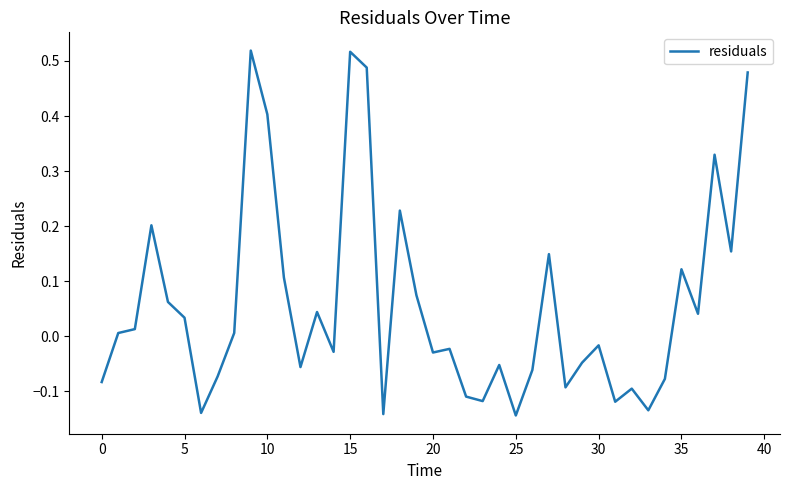

What is the difference between the maximum and minimum values?

0.7